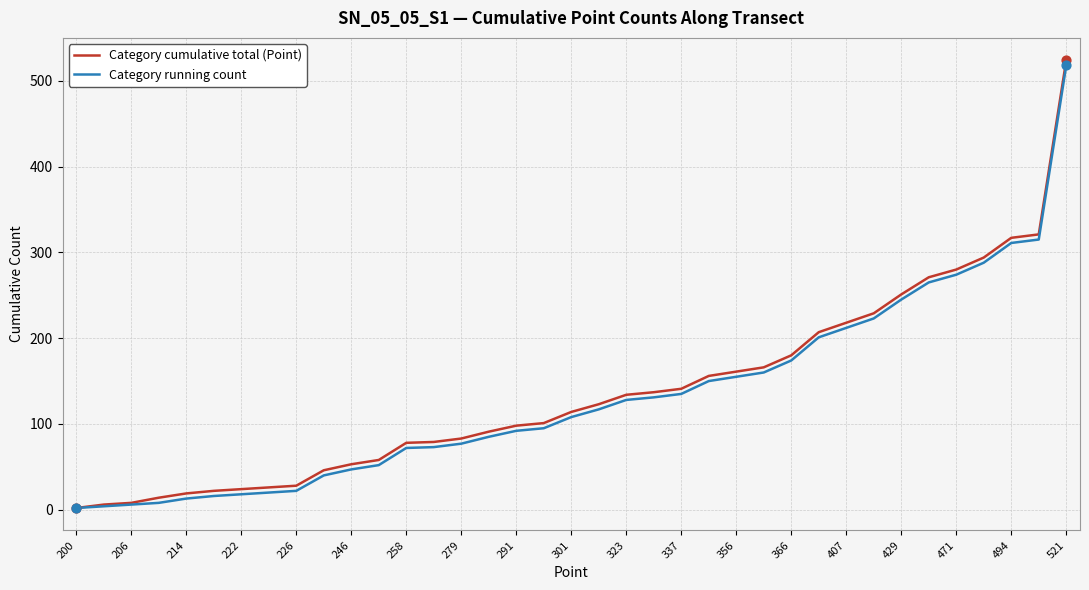

Which series has the largest total across all categories?

Category cumulative total (Point)